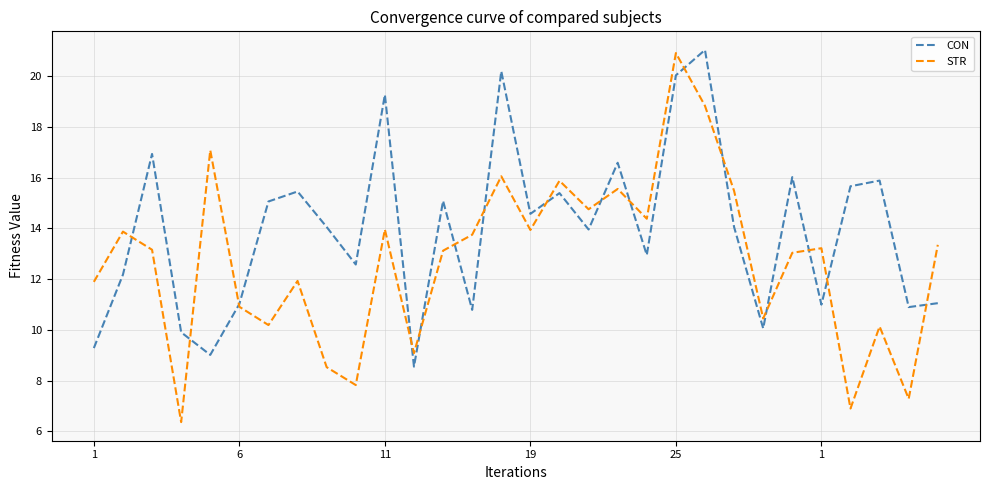

List the series in order of their overall mean, lowest first.

STR, CON